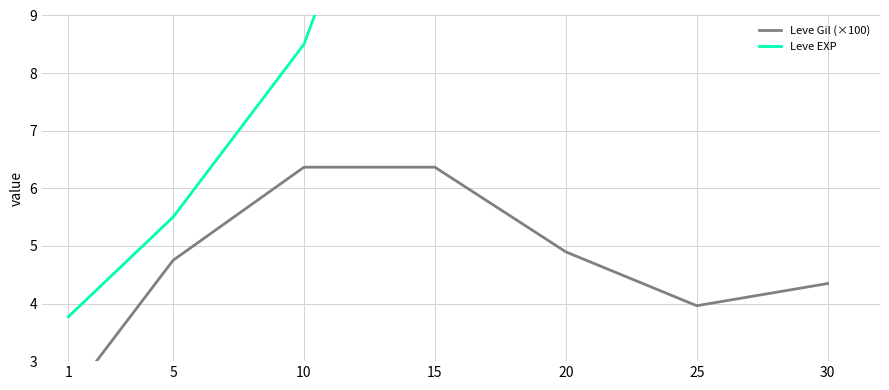

Is the value of Leve Gil (×100) at 15 greater than the value of Leve EXP at 25?

No